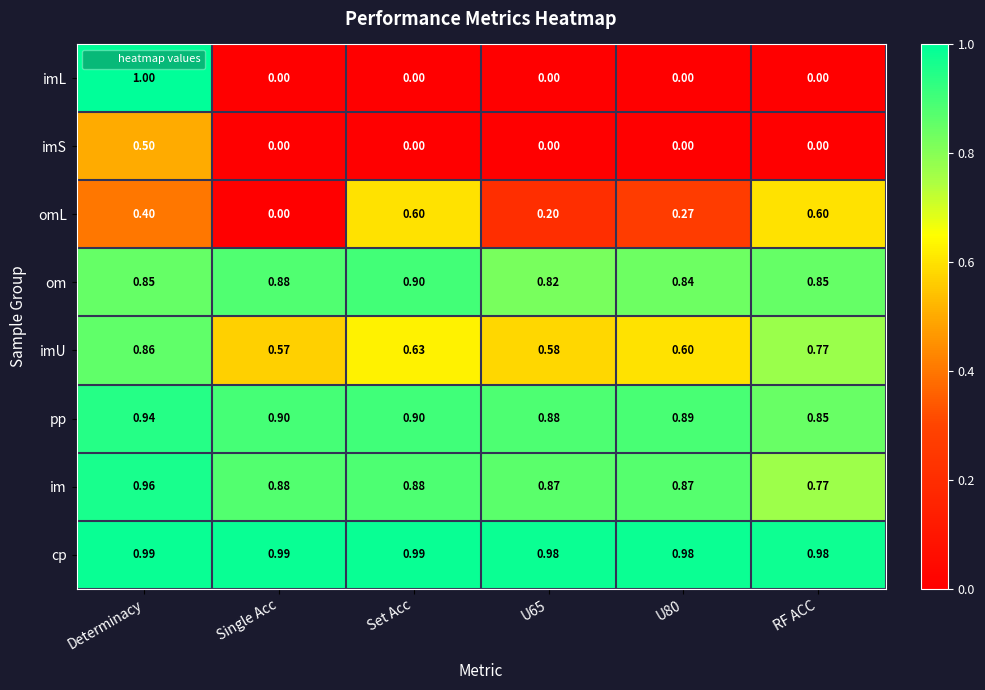

Which category has the lowest value in the im series?

RF ACC